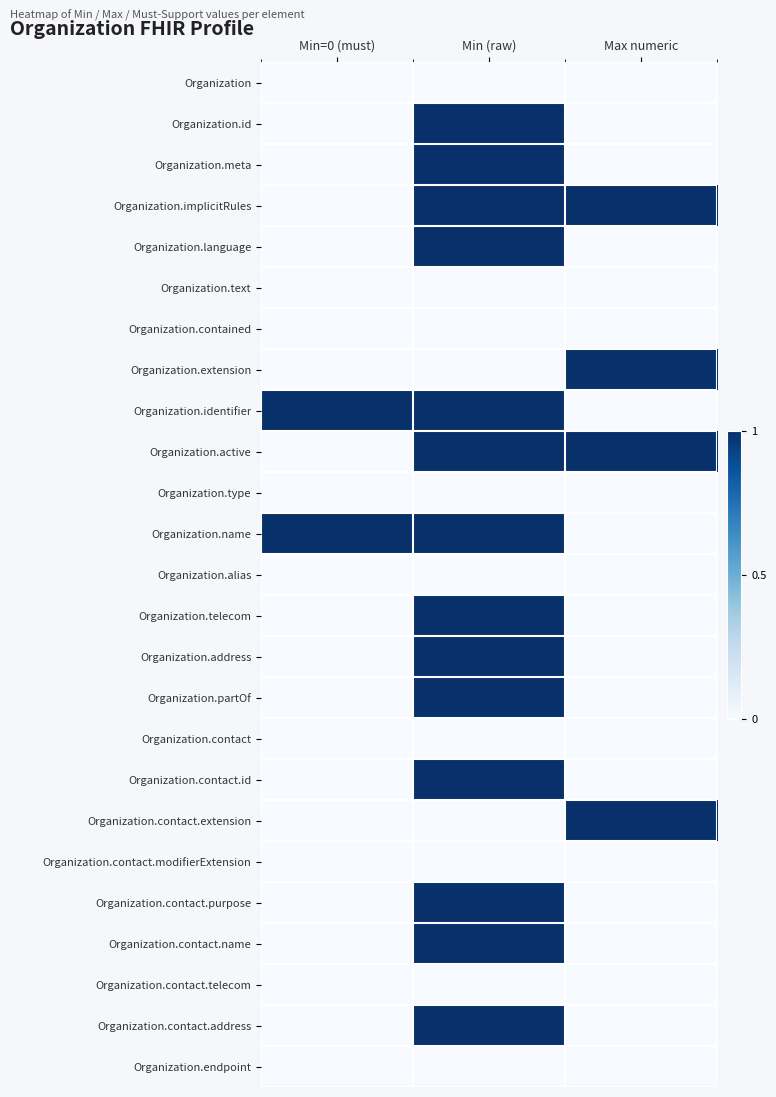

At how many categories does at least one series exceed 0?

3